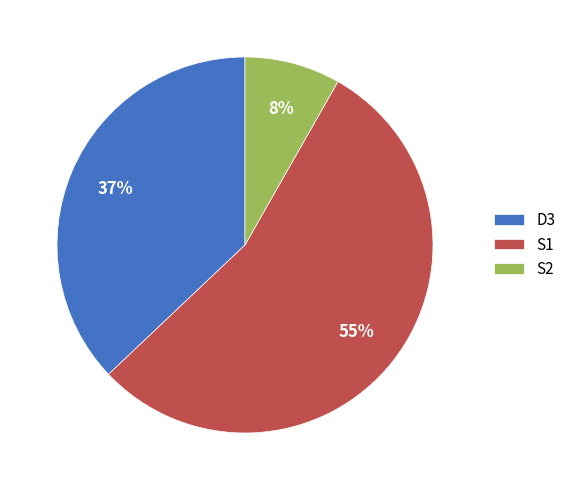

To the nearest percent, what is the average slice percentage?

33%